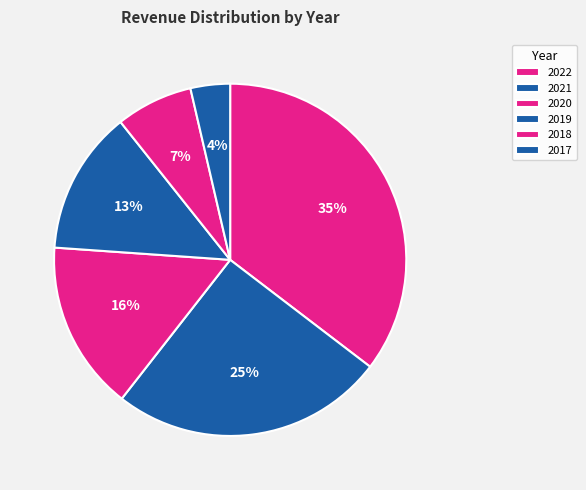

How many segments does this pie chart have?

6